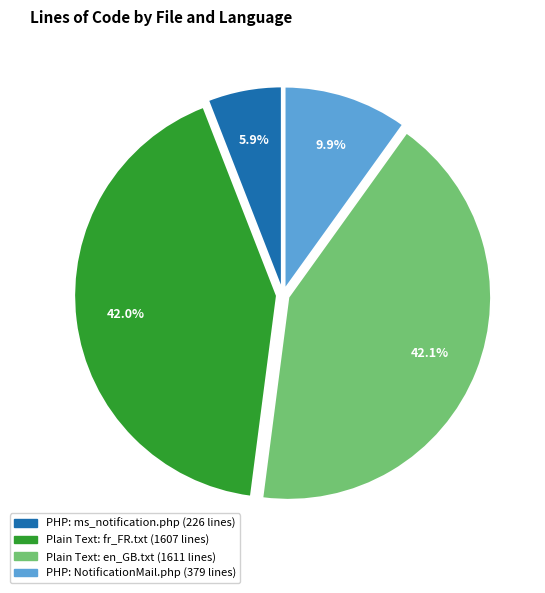

Is there a majority slice in this chart?

No